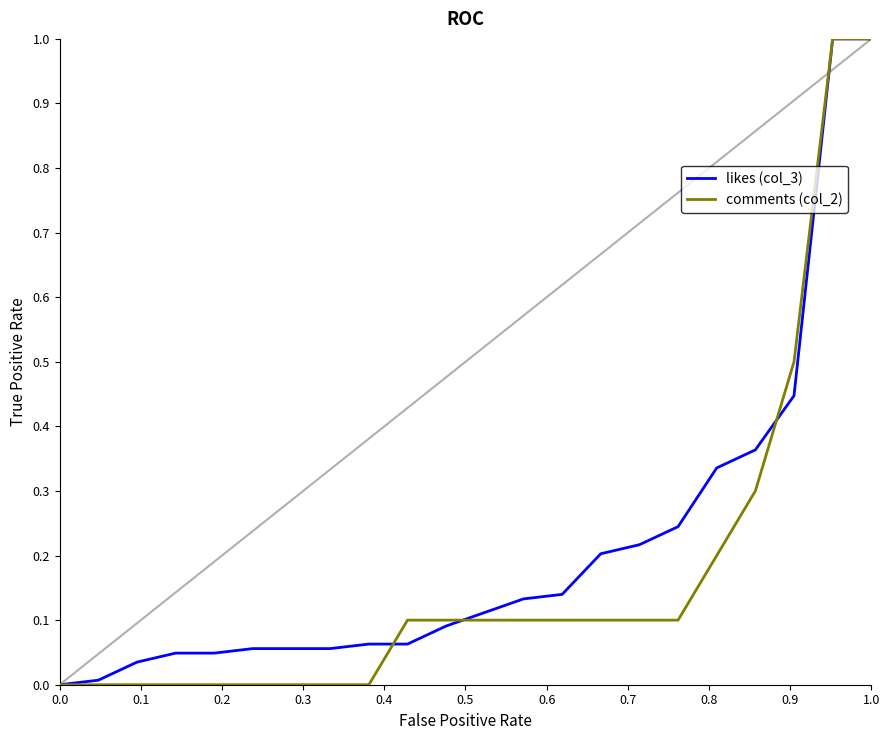

Is this an area chart (filled region under the line)?

No